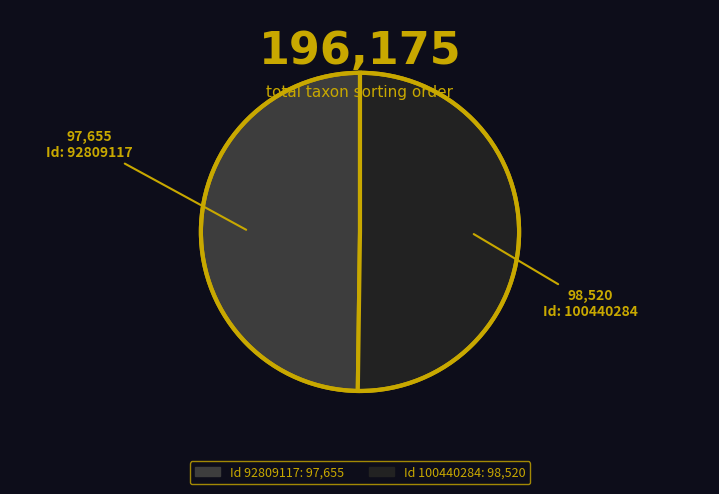

How many slices are in this pie chart?

2